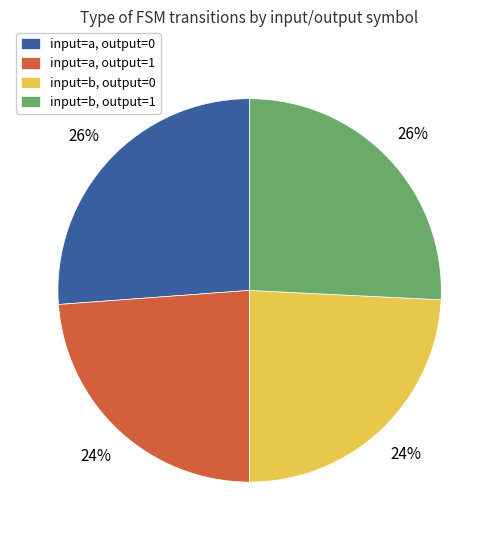

Is the sum of input=b, output=1 and input=a, output=0 greater than half?

Yes